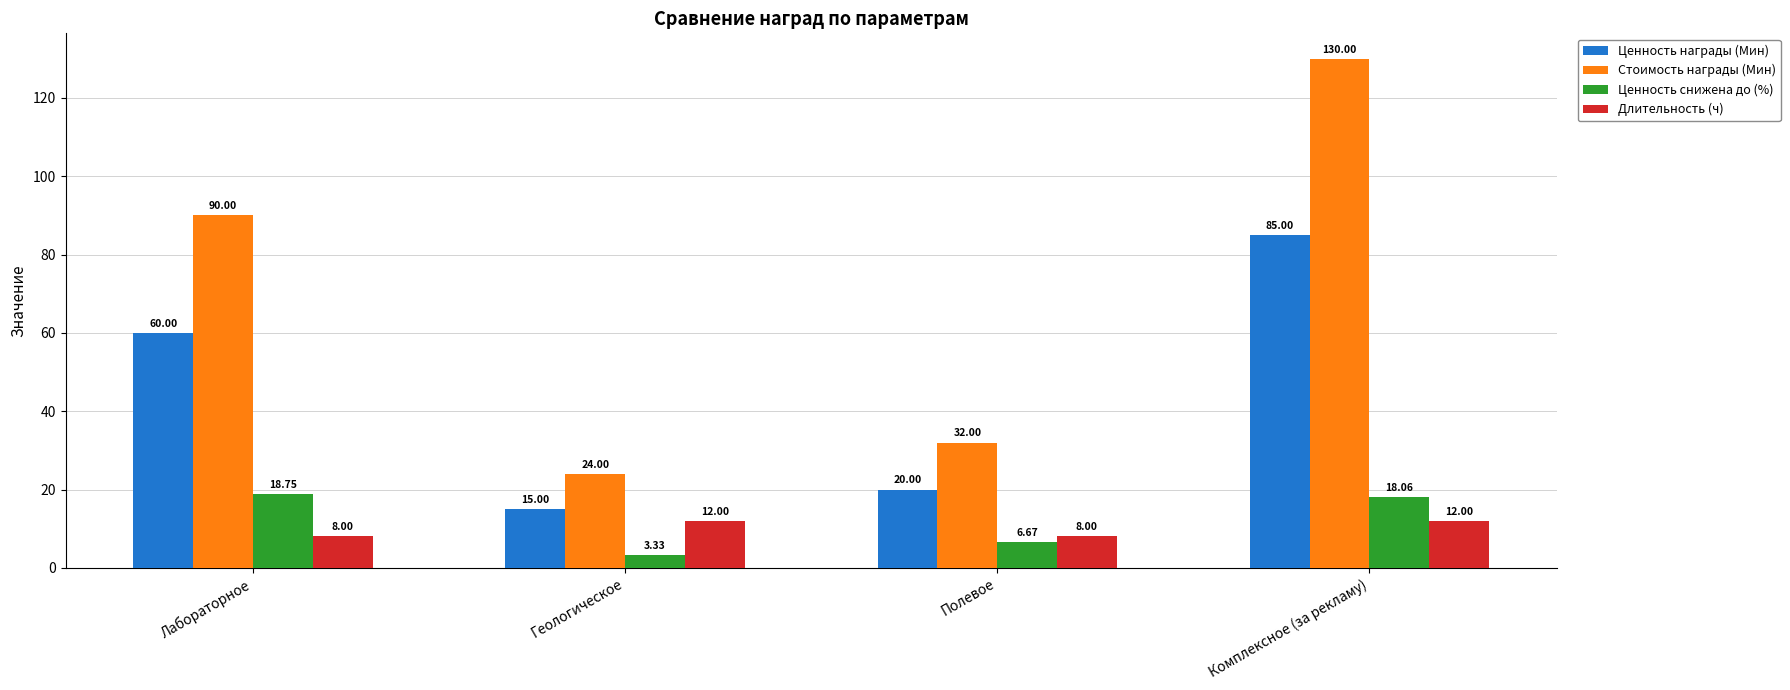

What is the label of the 4th bar from the right?

Лабораторное